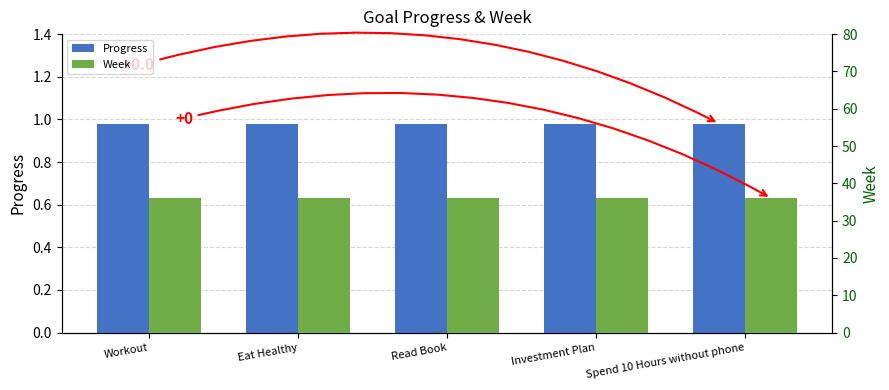

What is the total value across all series at Investment Plan?

37.0